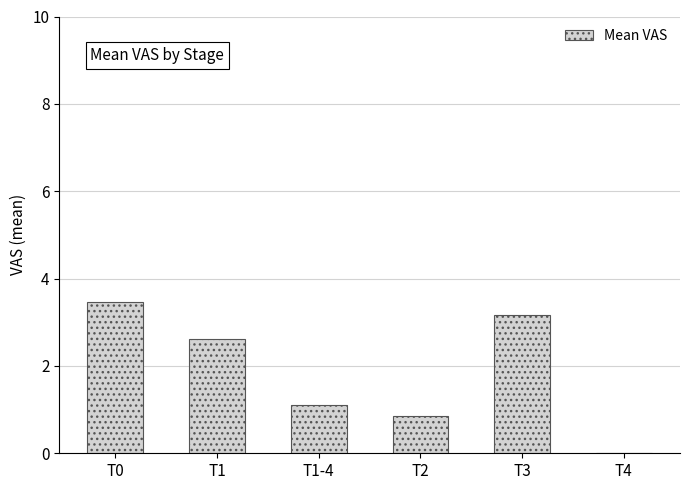

Reading left to right, list all the values displayed in this chart.

3.5	2.6	1.1	0.9	3.2	0.0